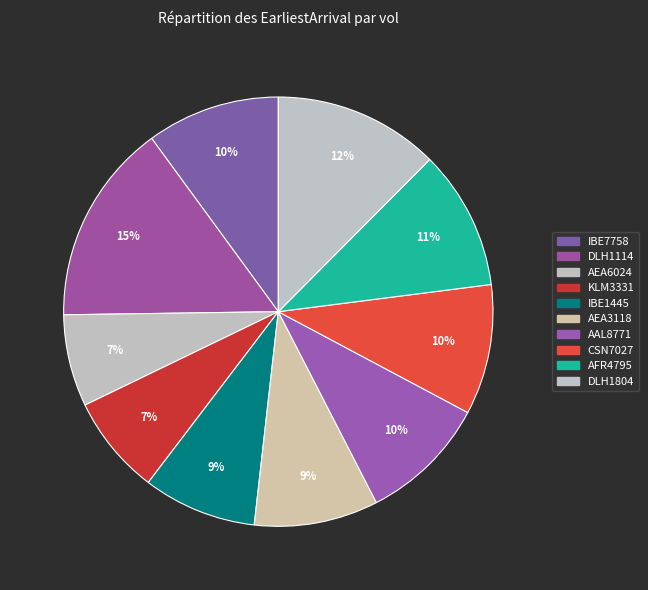

Does KLM3331 account for over 50% of the chart?

No